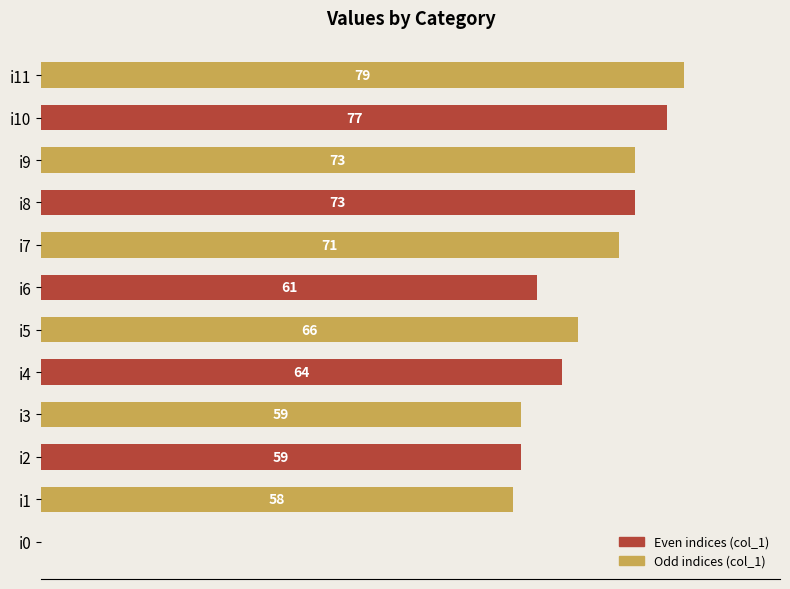

At which category does the chart reach its peak across all series?

i11